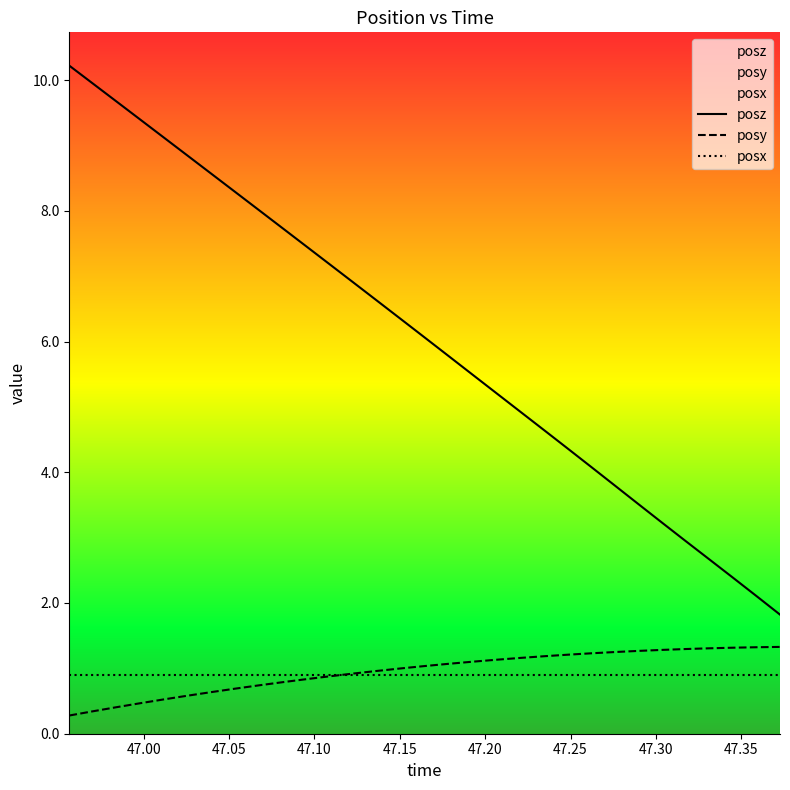

Which series has the largest range (max minus min)?

posz